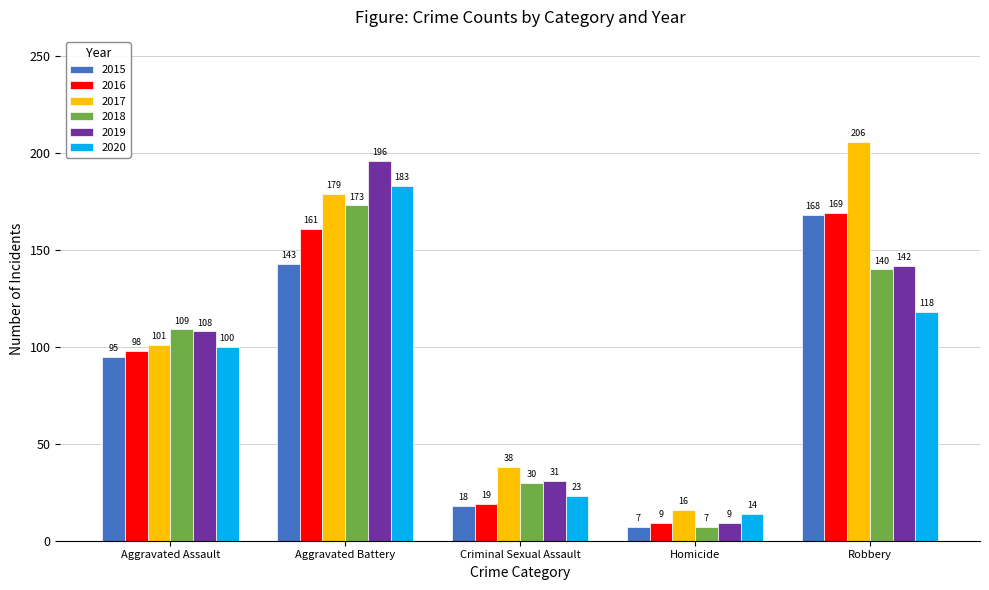

What value does the 2016 series have at Aggravated Battery, to the nearest 10?

160